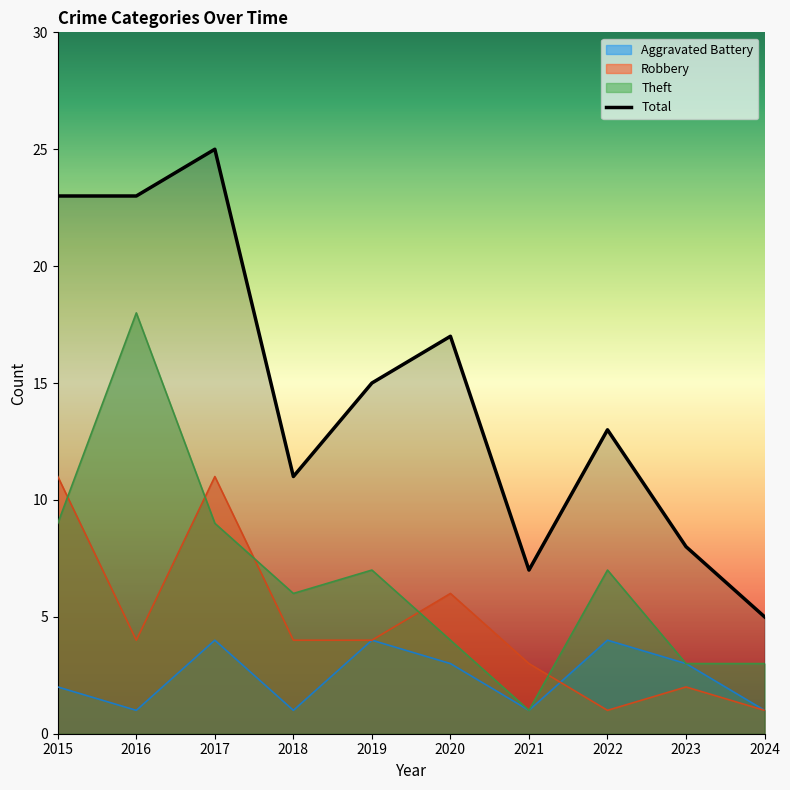

What is the smallest value displayed?

1